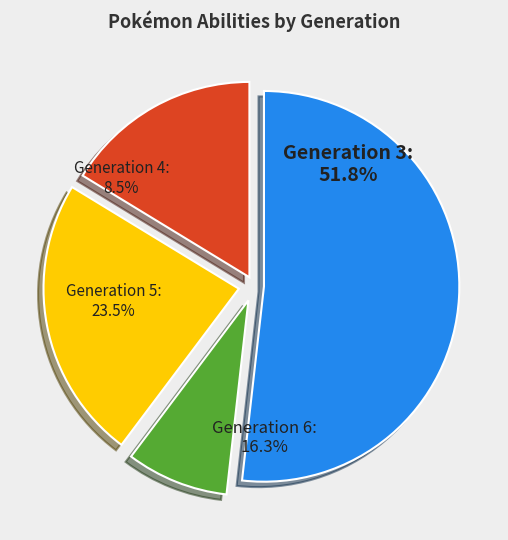

To the nearest percent, what is the difference between the 6 and 3 slice percentages?

36%